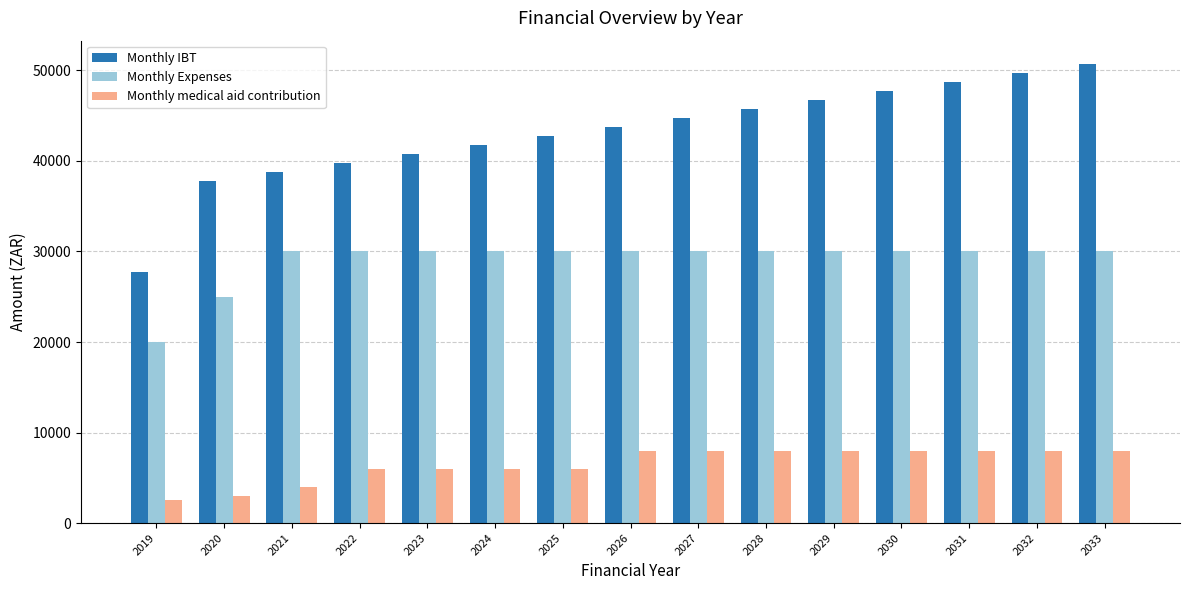

How many data points does each series have?

15